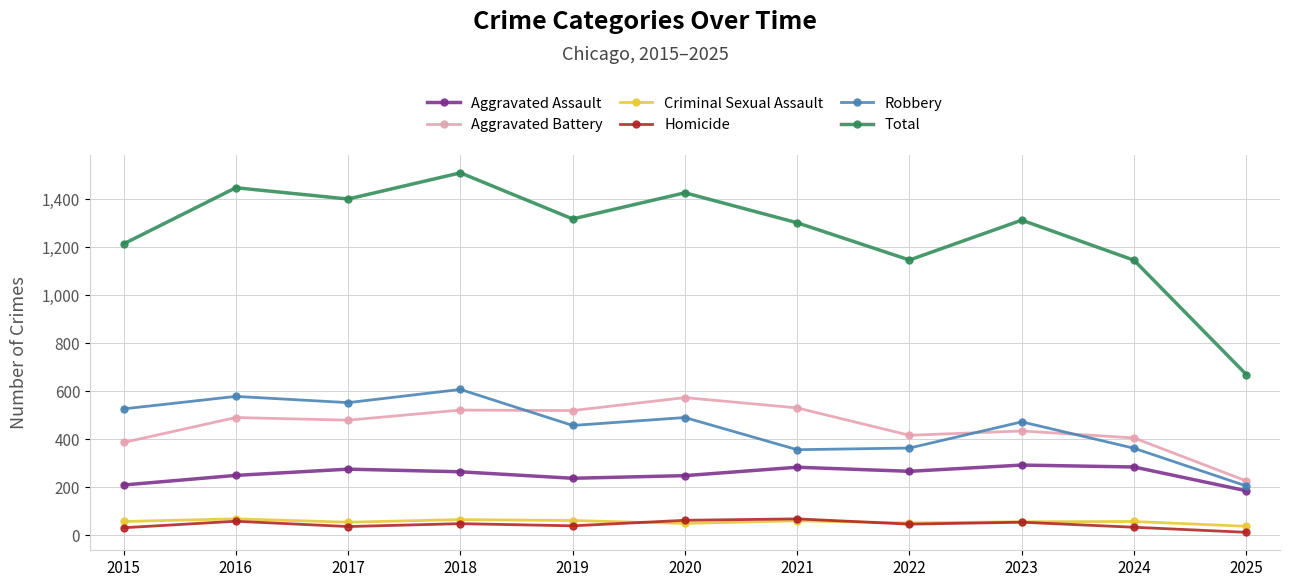

Which series has the largest range (max minus min)?

Total